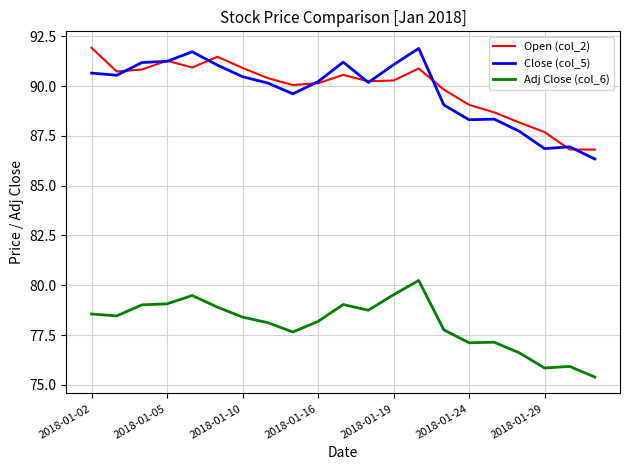

What is the minimum value shown in the chart?

75.4